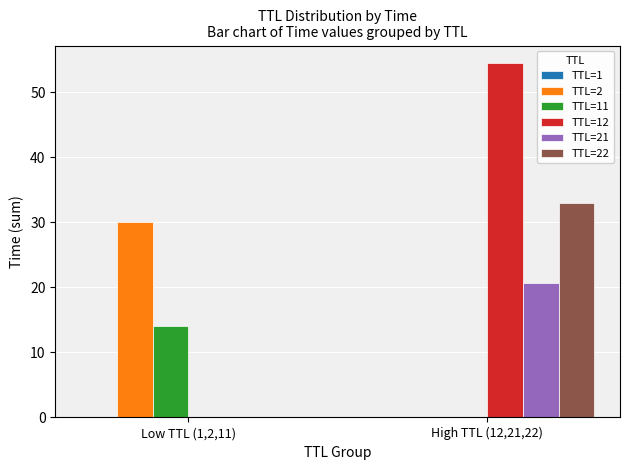

What is the greatest value displayed?

54.5